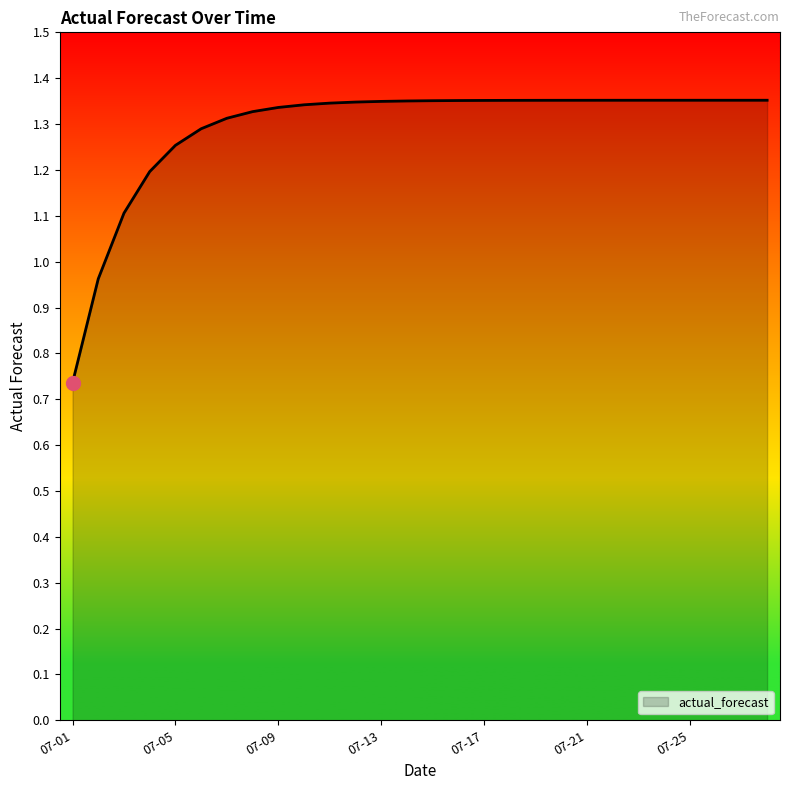

What is the difference between the maximum and minimum values?

0.6